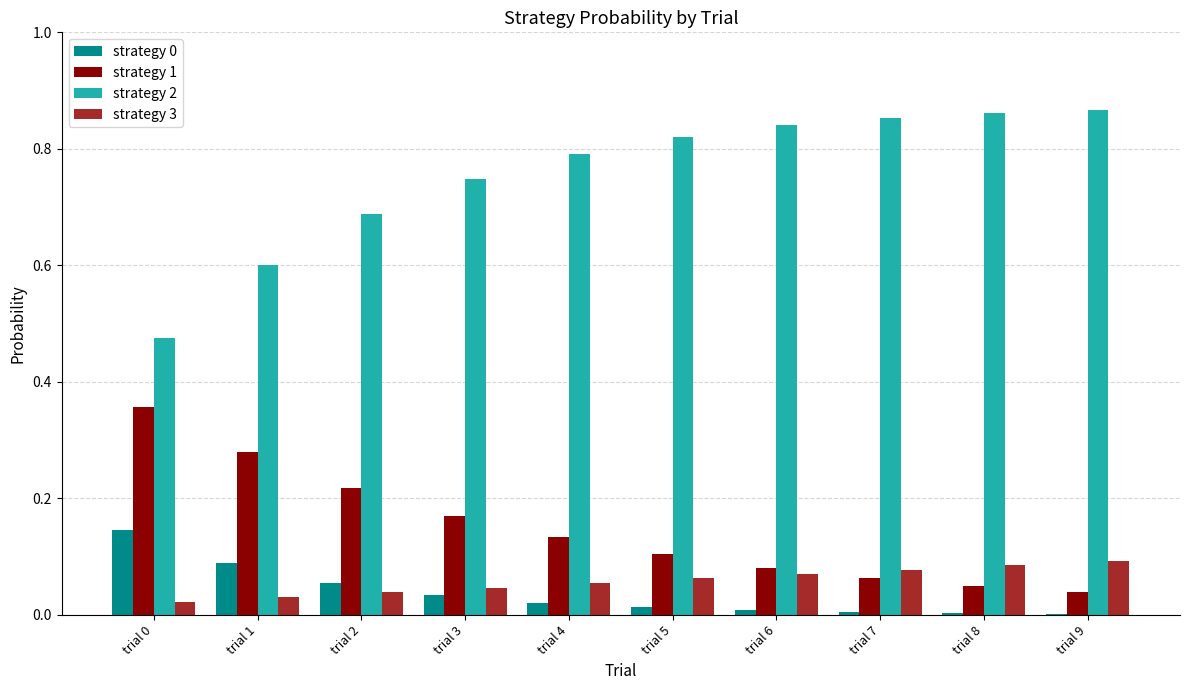

Is the value of strategy 2 at trial 4 greater than the value of strategy 1 at trial 7?

Yes